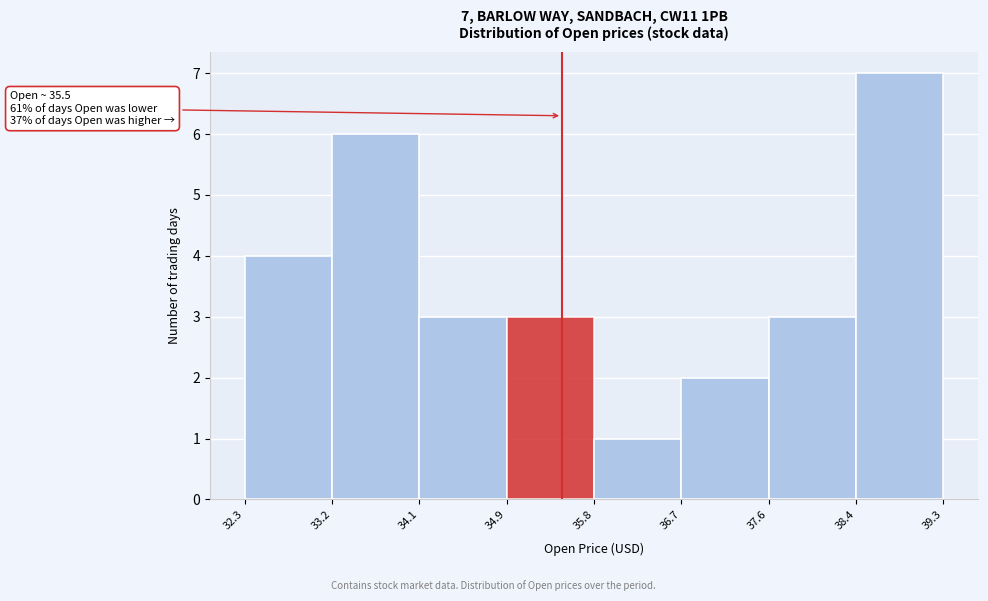

Over which range of the x-axis is the bar tallest?

38.4 to 39.3